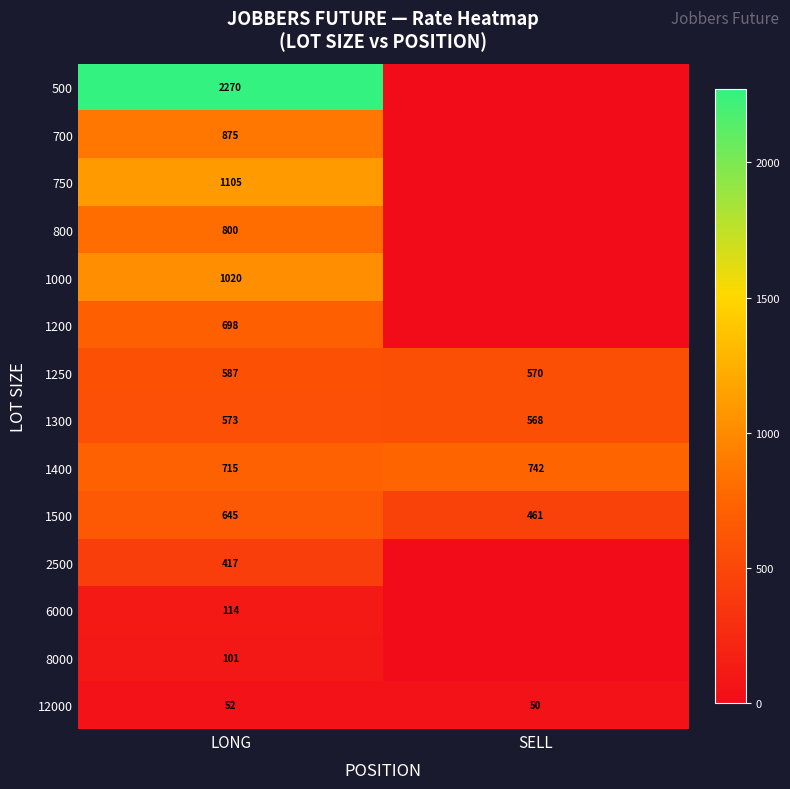

What is the difference between the maximum and minimum values in the 1400 series?

27